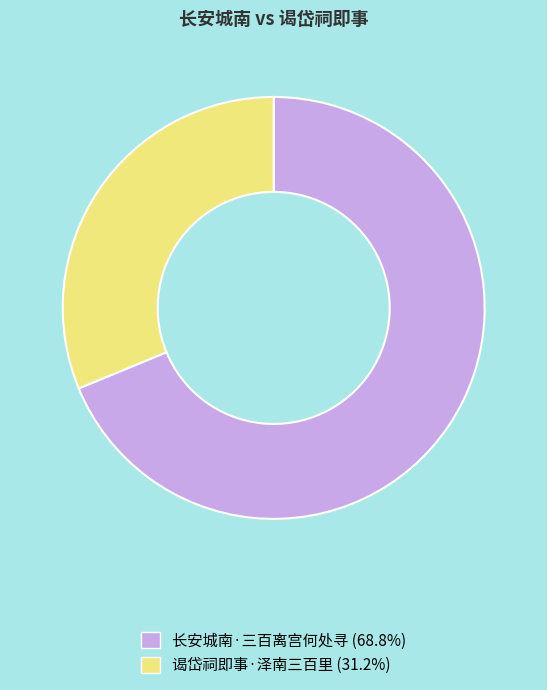

Which slice is the largest?

长安城南·三百离宫何处寻